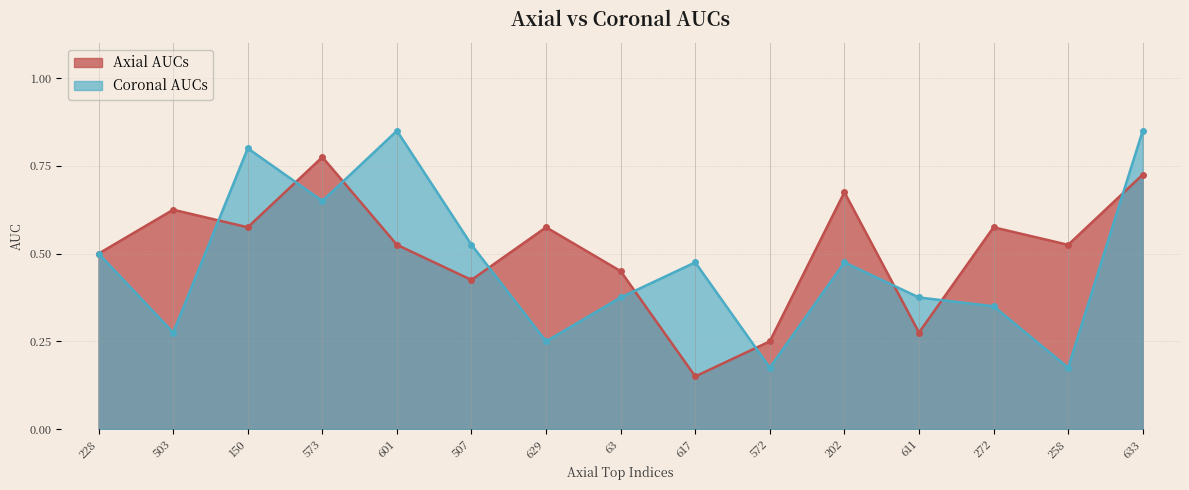

Read the Axial AUCs value at 202.

0.7